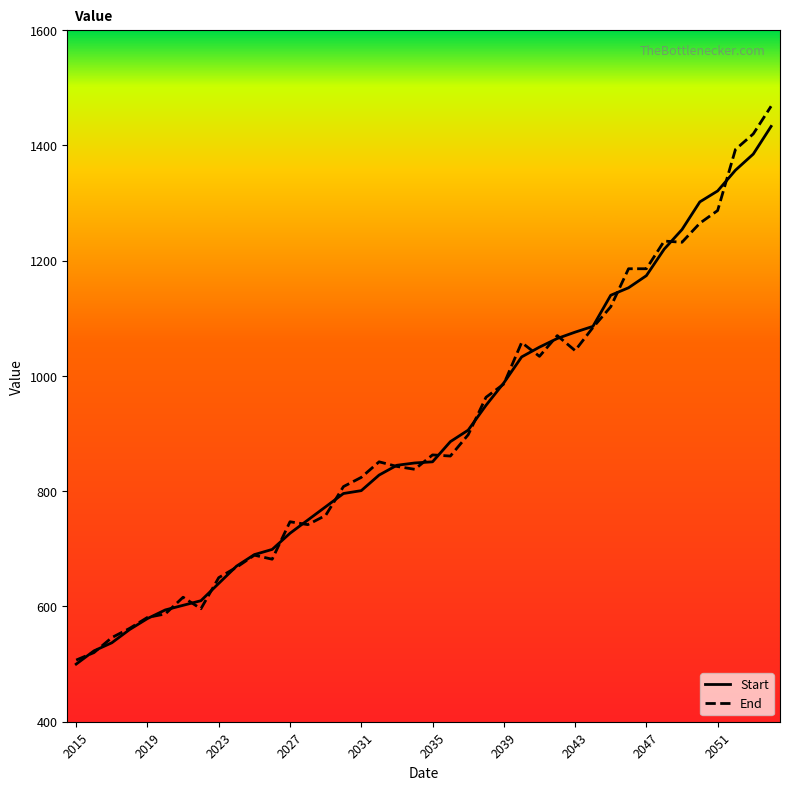

Which series has the widest spread of values?

End